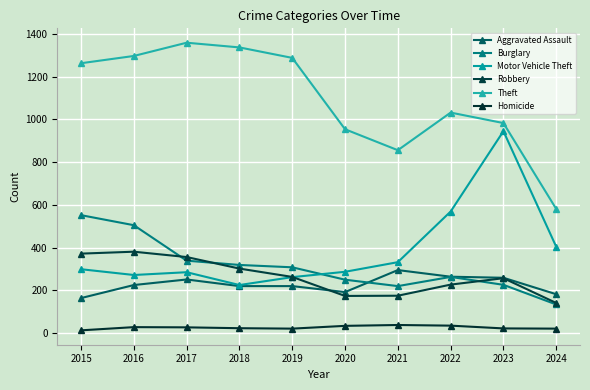

What is the value of the Theft point at the 4th from the left?

1337